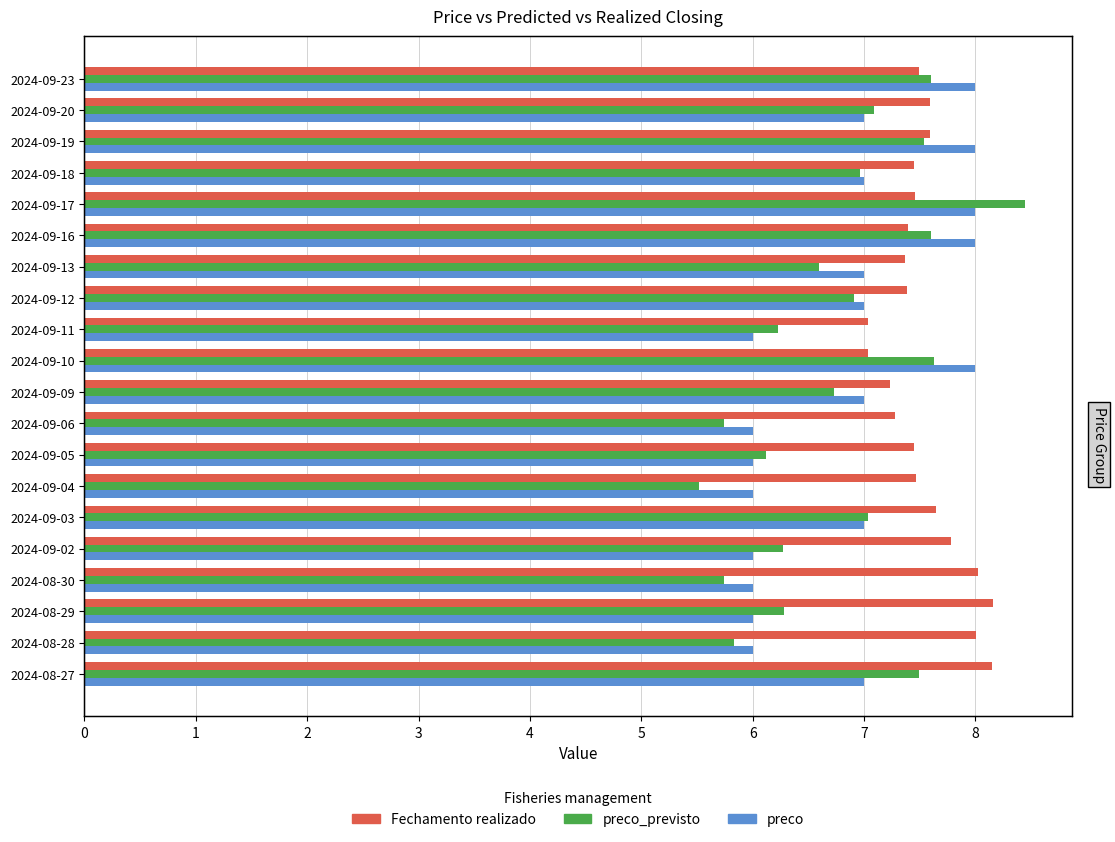

What is the value of the Fechamento realizado bar at the 1st from the left?

7.5